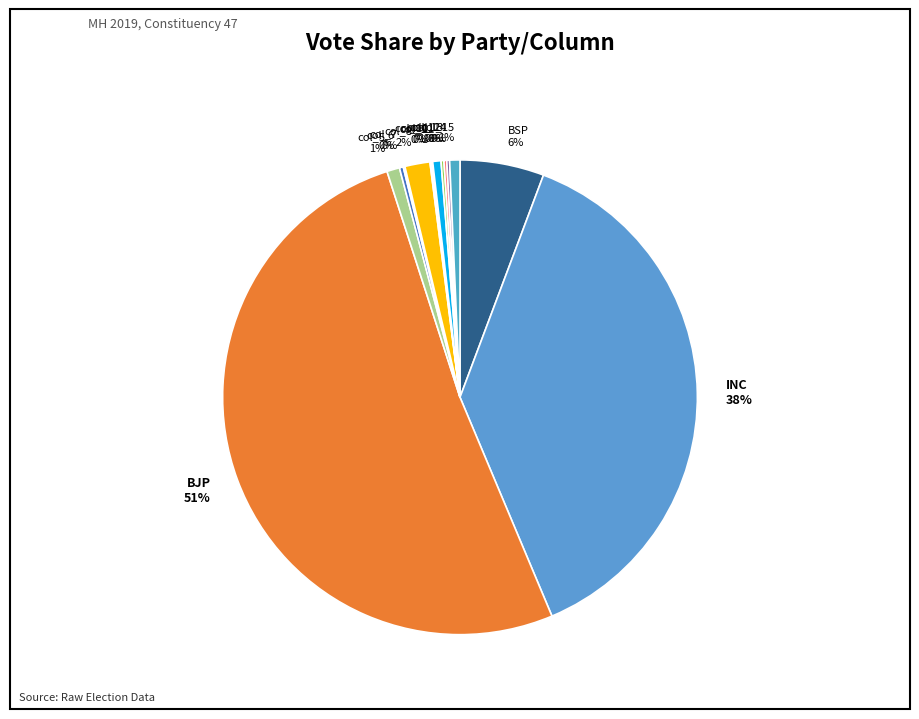

To the nearest percent, what is the combined percentage of BSP 6% and col_5 1%?

7%